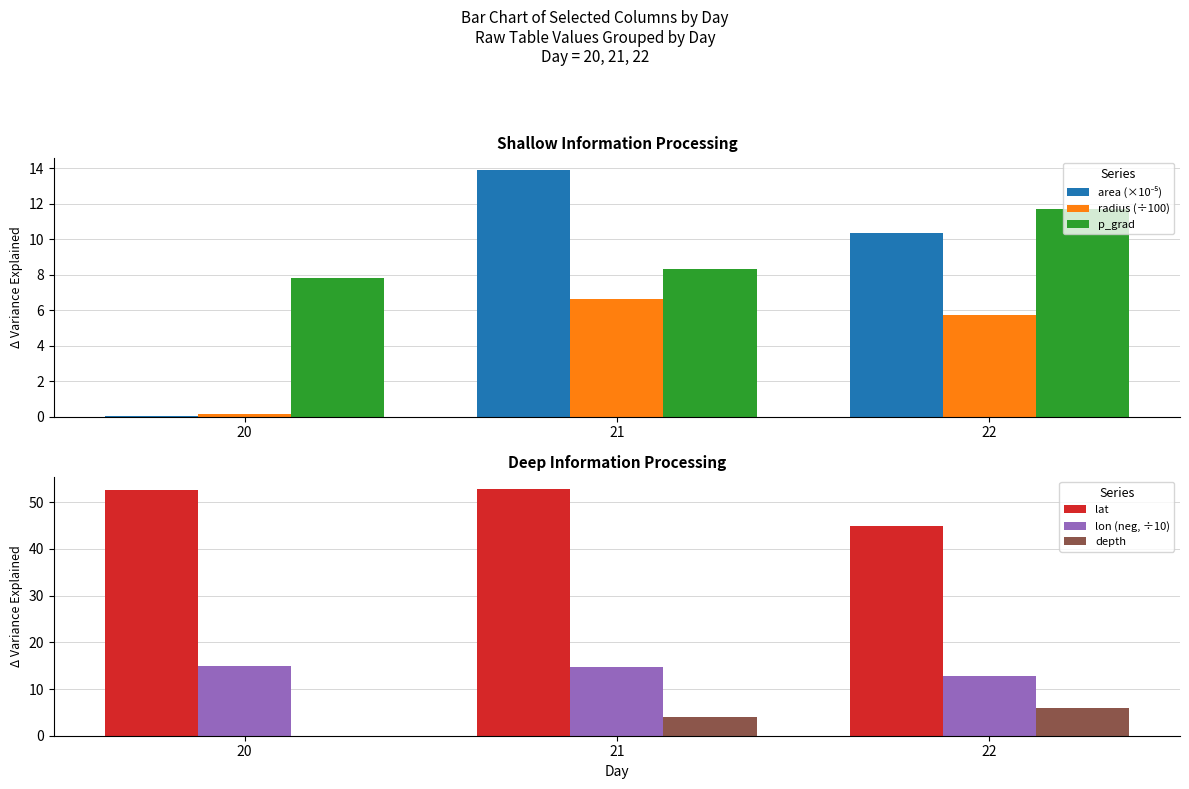

The lon (neg, ÷10) series shows 12.9 at 22. True or false?

True